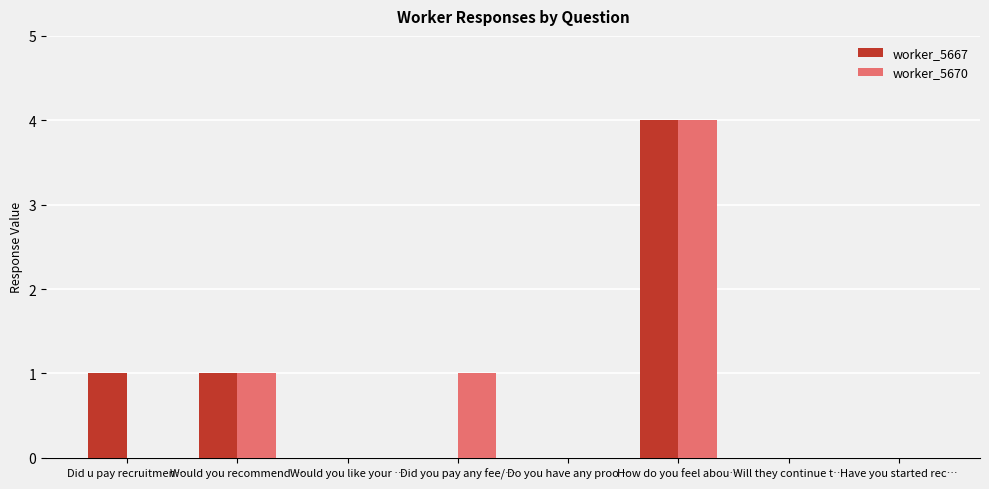

Reading right to left, list all the values displayed in this chart.

worker_5667: Have you started rec…=0	Will they continue t…=0	How do you feel abou…=4	Do you have any proo…=0	Did you pay any fee/…=0	Would you like your …=0	Would you recommend …=1	Did u pay recruitmen…=1
worker_5670: Have you started rec…=0	Will they continue t…=0	How do you feel abou…=4	Do you have any proo…=0	Did you pay any fee/…=1	Would you like your …=0	Would you recommend …=1	Did u pay recruitmen…=0